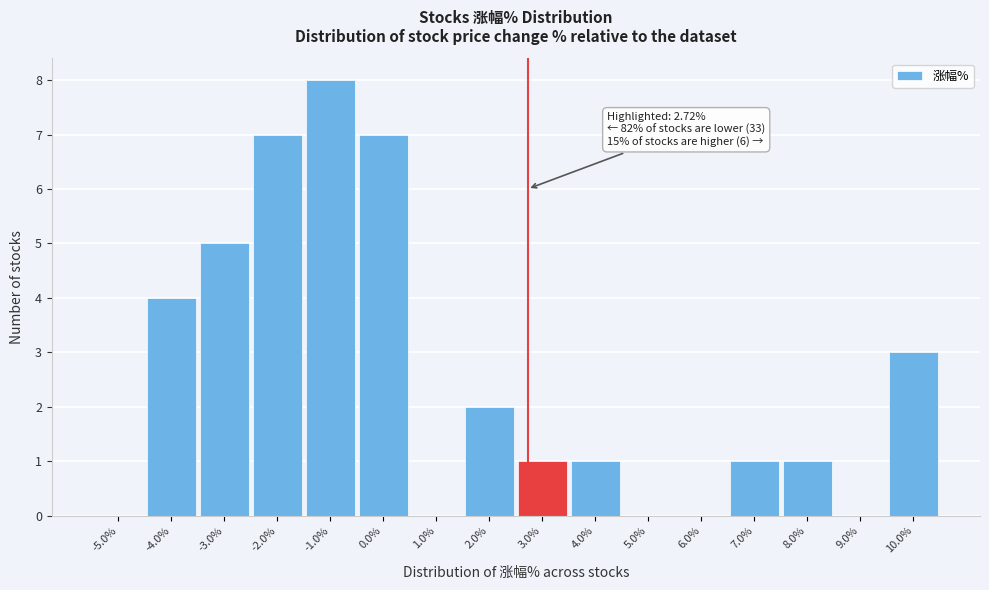

Over which range of the x-axis is the bar tallest?

-1.5 to -0.5